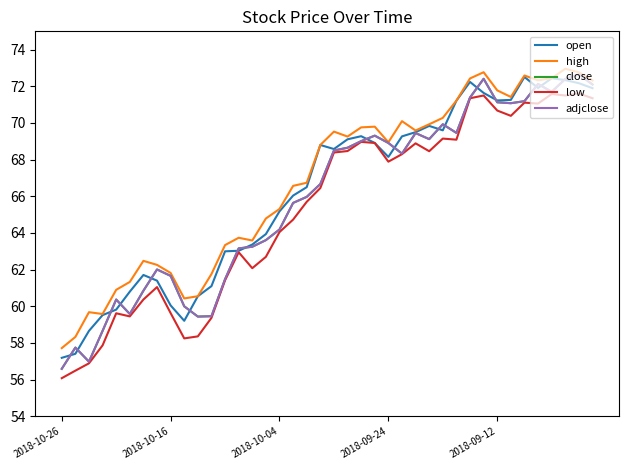

Does the chart display data point markers on the line(s)?

No